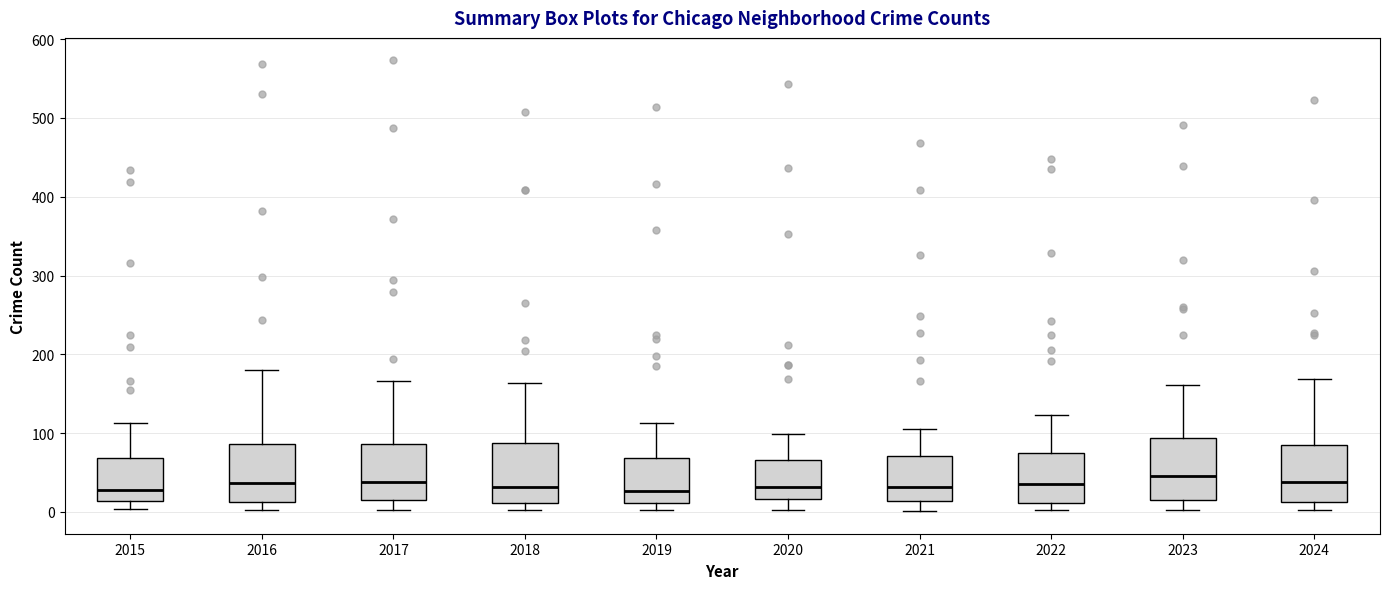

Where does the upper whisker of the box at x = 2023 end on the y-axis? The values are not printed on the chart, so give them approximately, as read against the axis.

160